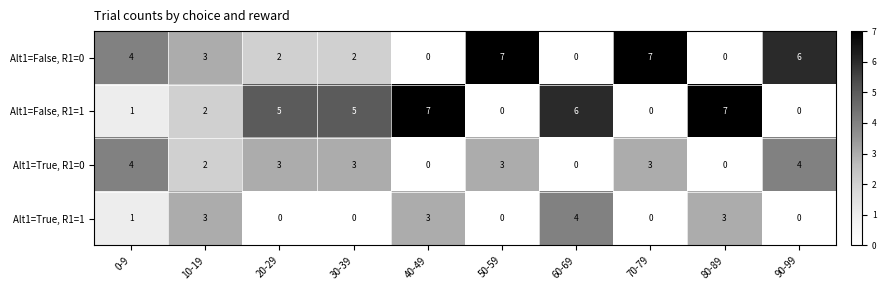

At which label is Alt1=False, R1=1 closest to 3?

10-19